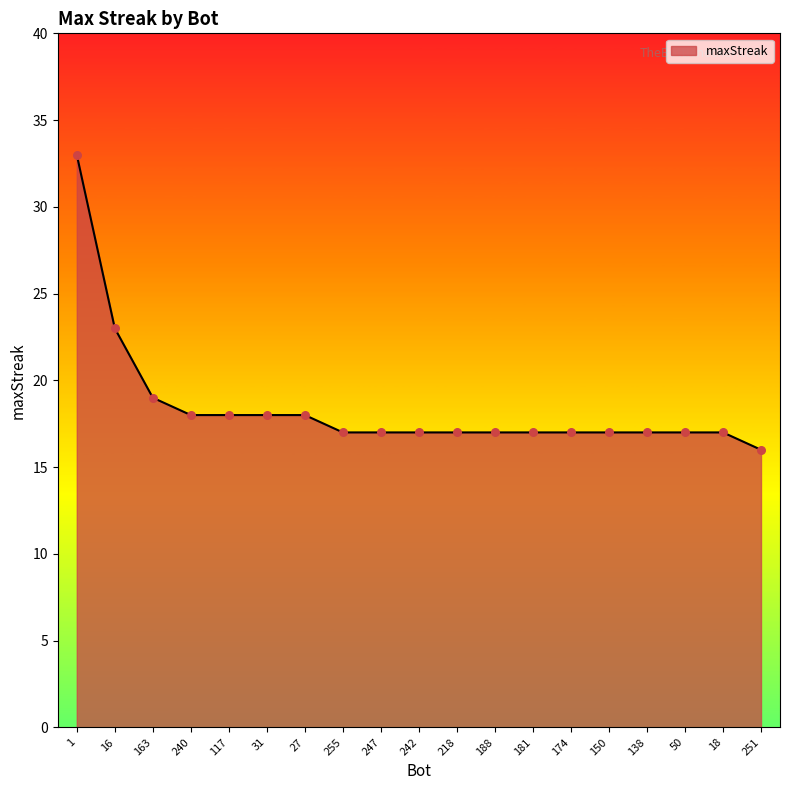

Between 163 and 150, which is larger?

163